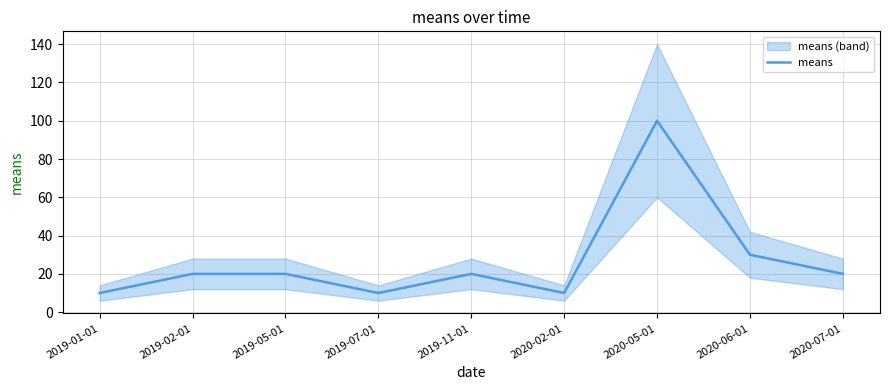

True or false: the data shows 32 at 2019-02-01.

False